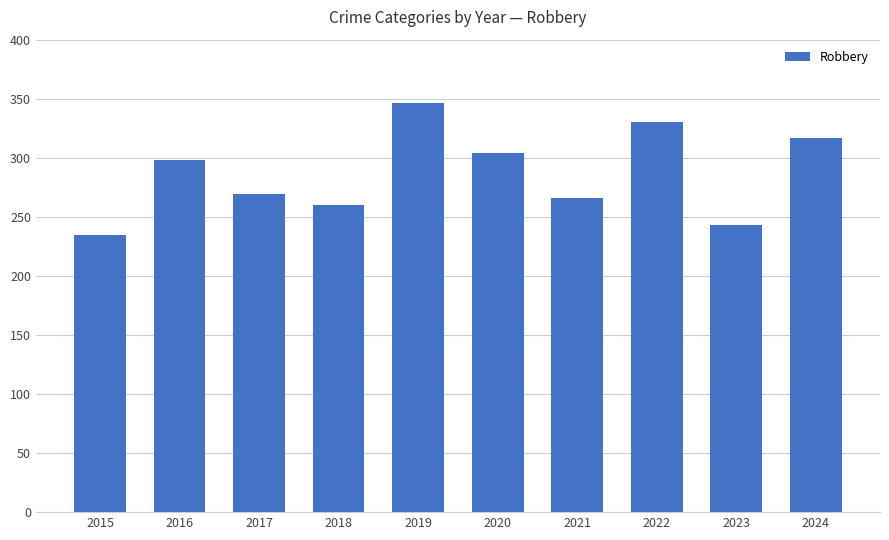

What is the sum of the values at 2018 and 2021?

526